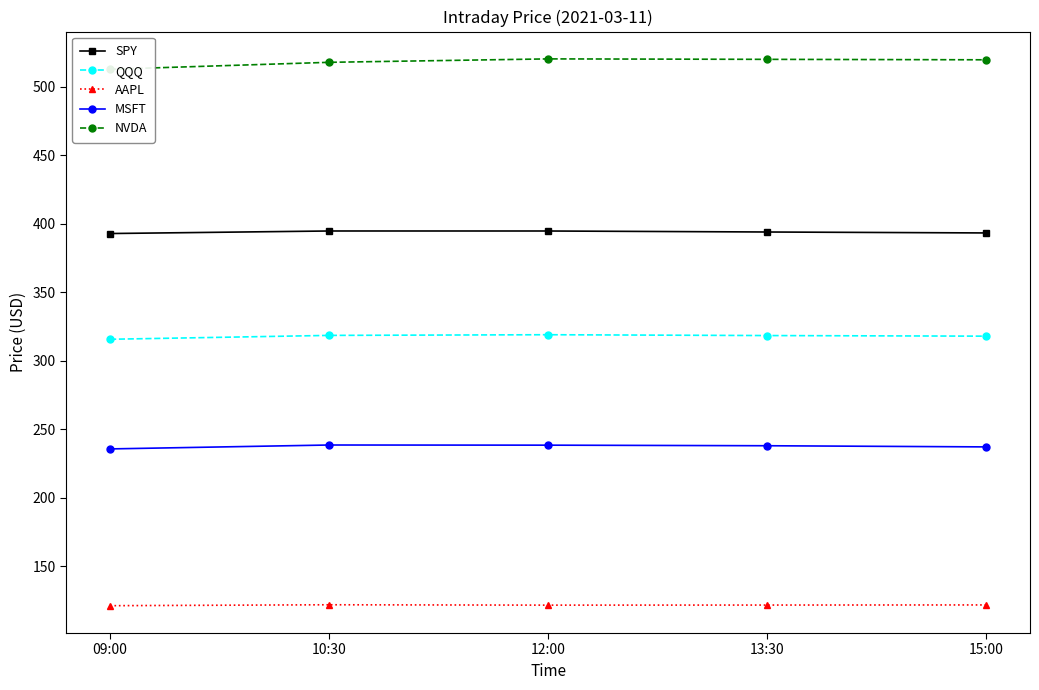

Where is the first local maximum for NVDA?

12:00